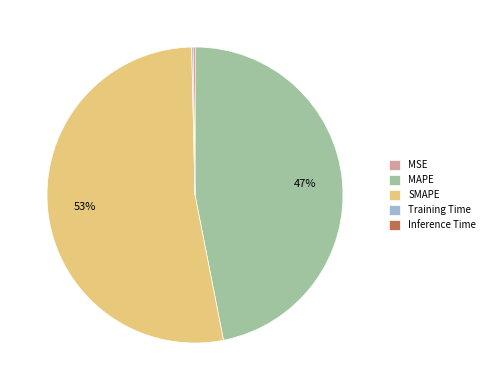

Which category has the biggest portion of the pie?

SMAPE